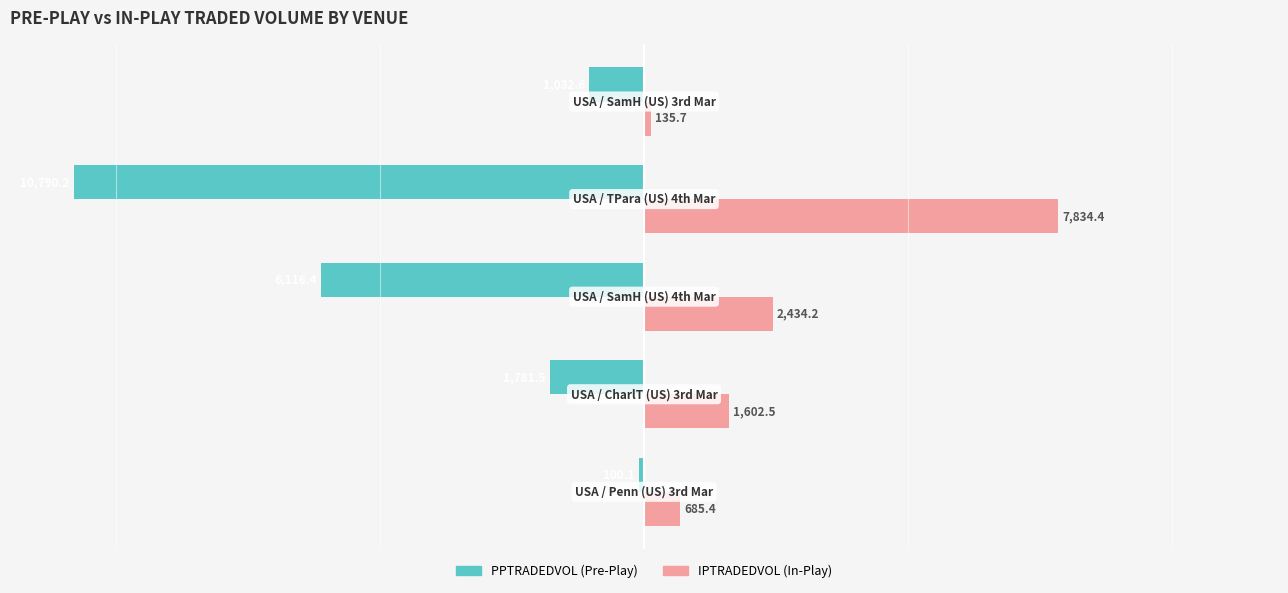

What is the maximum value shown in the chart?

7834.4